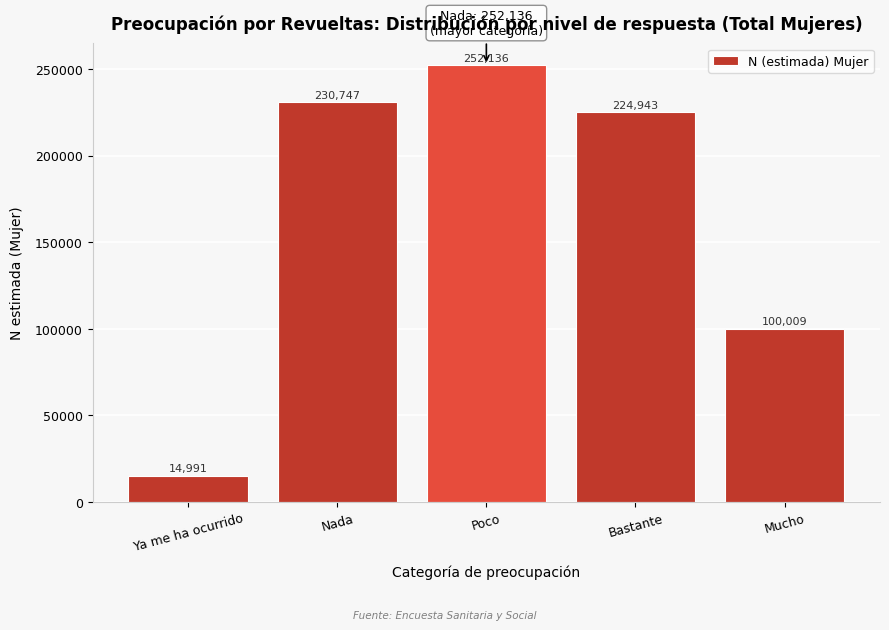

Reading right to left, transcribe all the data shown in this chart.

100009	224943	252136	230747	14991